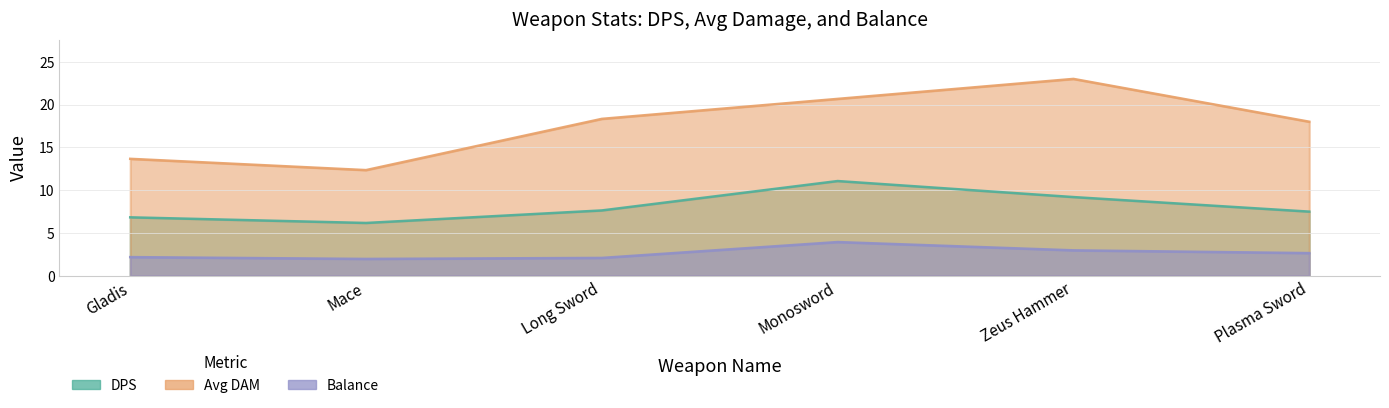

Does the chart display data point markers on the line(s)?

No